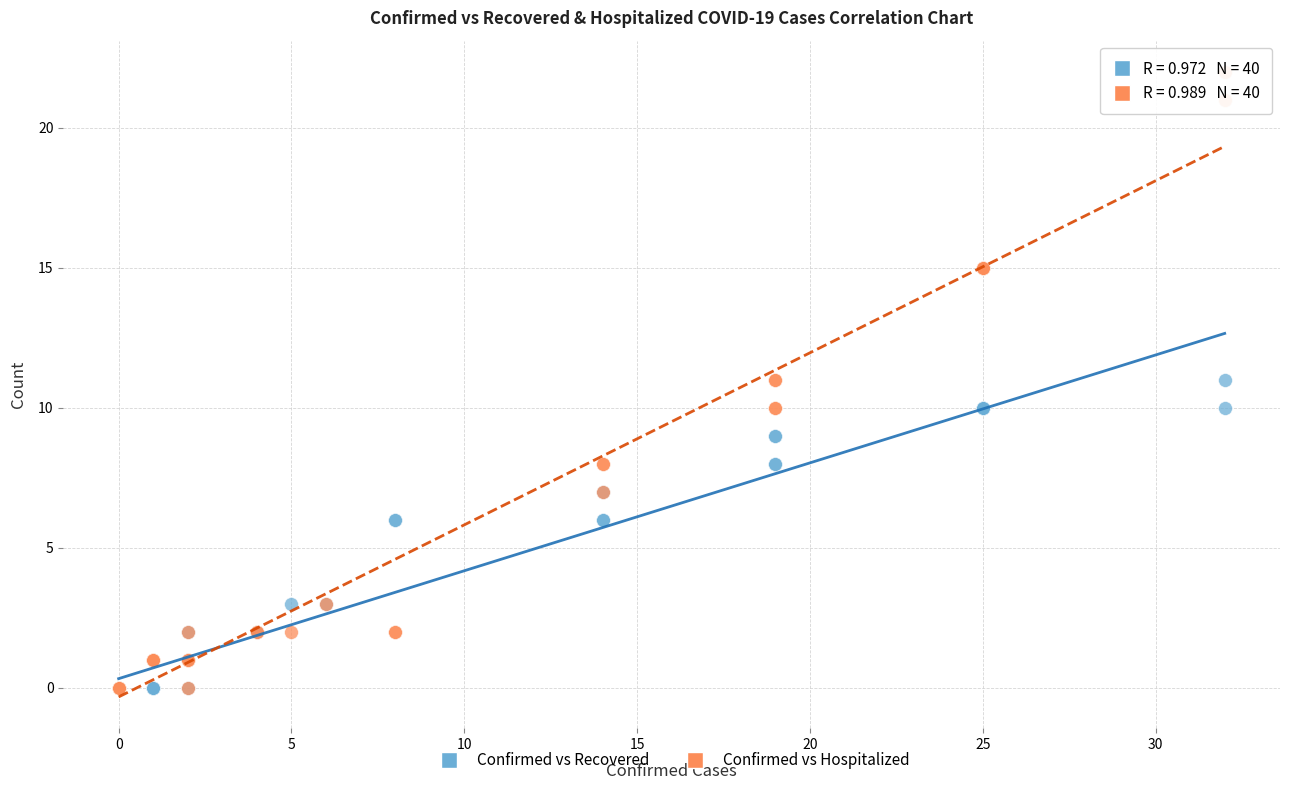

What are all the series names shown in the legend?

Confirmed vs Recovered, Confirmed vs Hospitalized